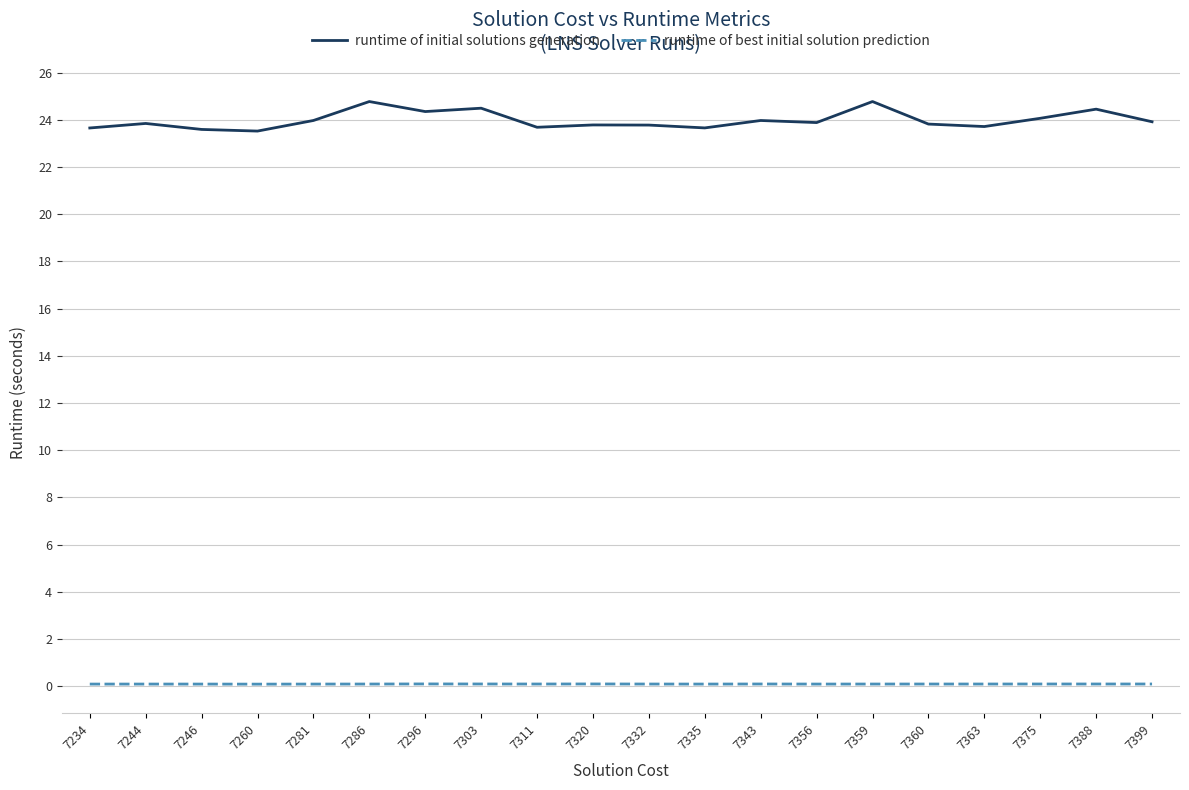

Which series has the largest total across all categories?

runtime of initial solutions generation